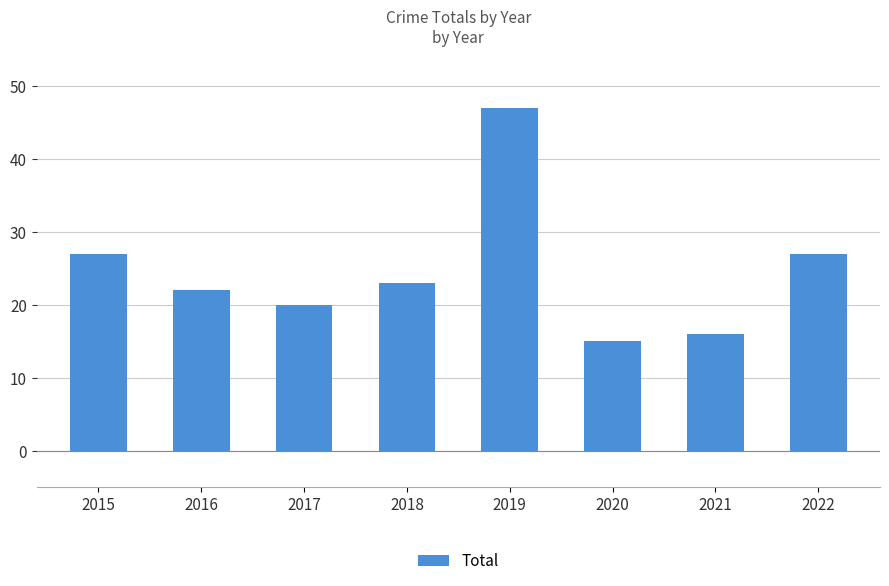

At which label does the data first exceed 23?

2015